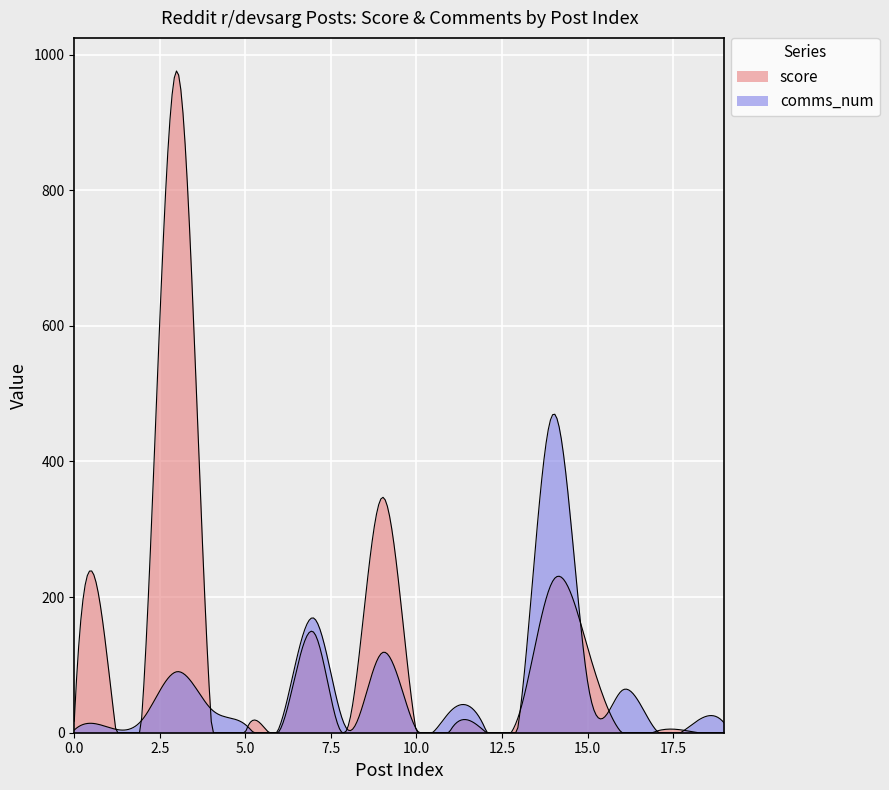

What is the difference between the comms_num values at 1 and 16?

54